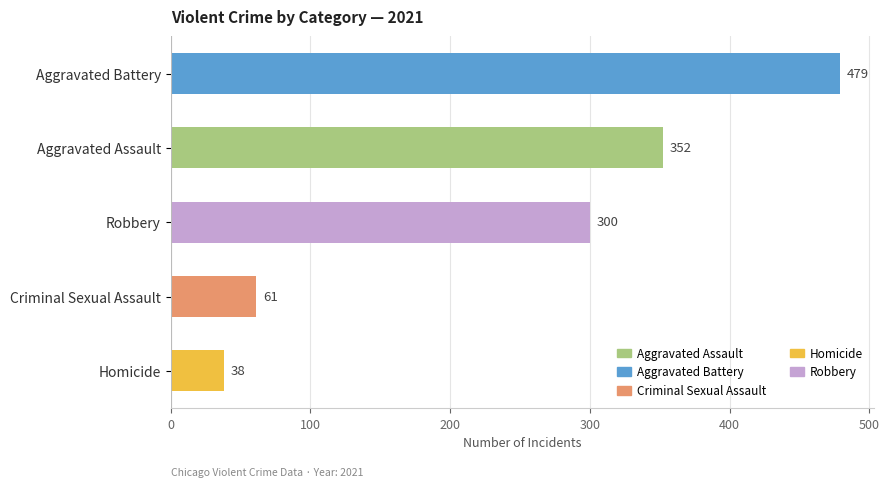

Reading top to bottom, list all the values displayed in this chart.

479	352	300	61	38